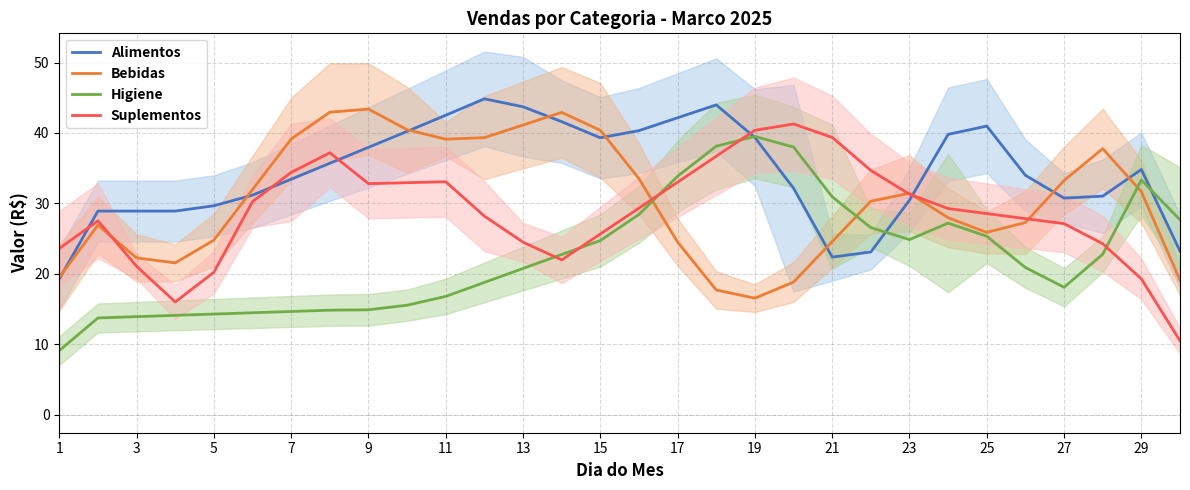

Does the chart display data point markers on the line(s)?

No